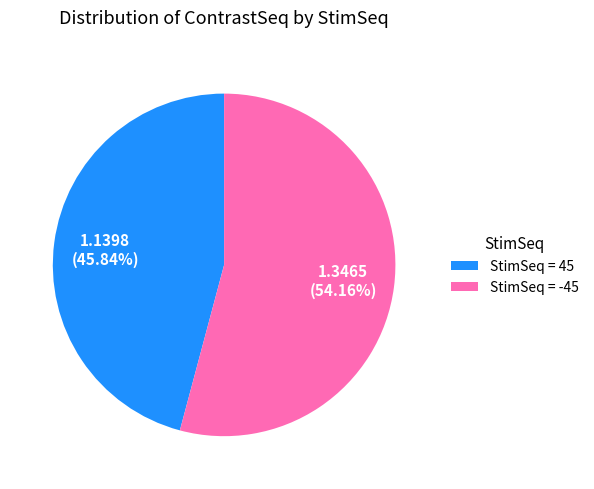

Is there any slice that represents more than half of the pie?

Yes